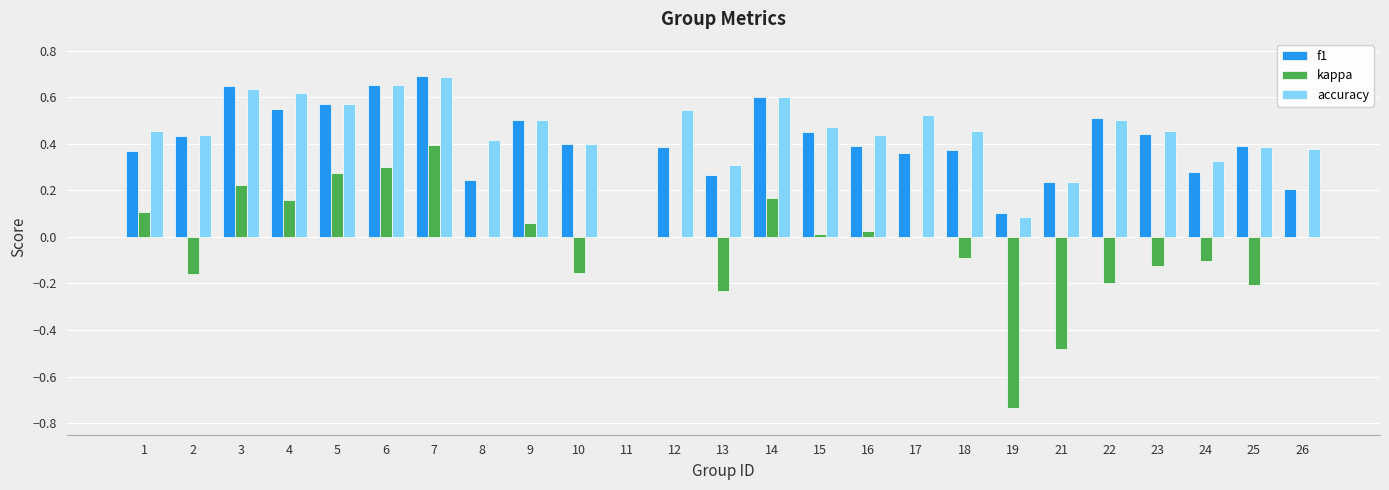

Is the value of f1 at 18 greater than the value of accuracy at 6?

No